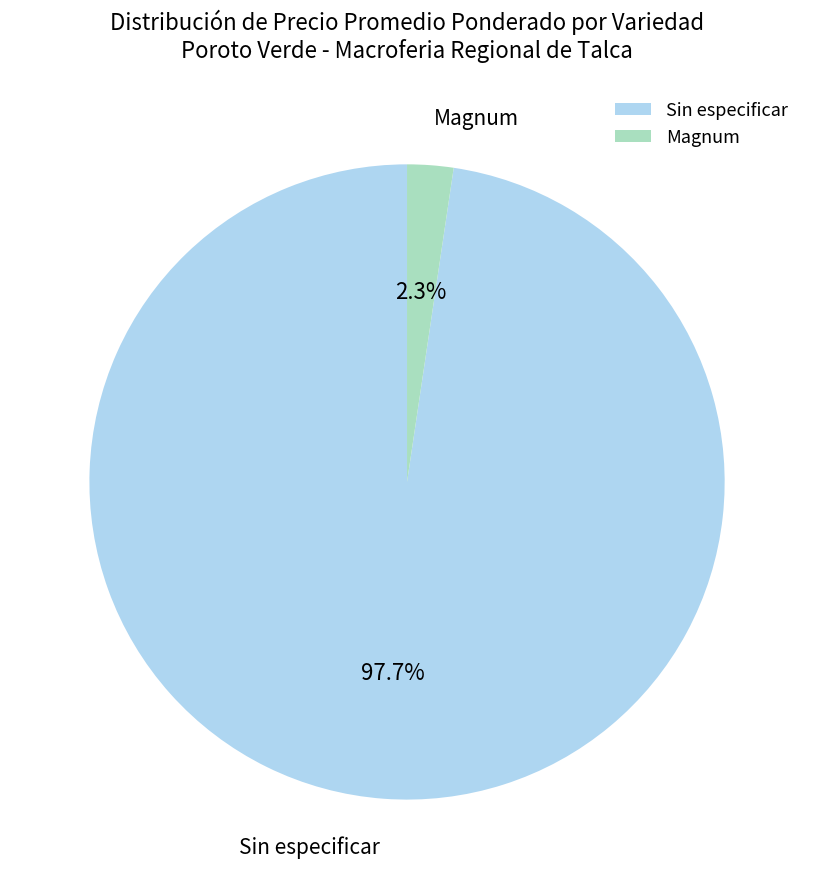

Between Sin especificar and Magnum, which is larger?

Sin especificar